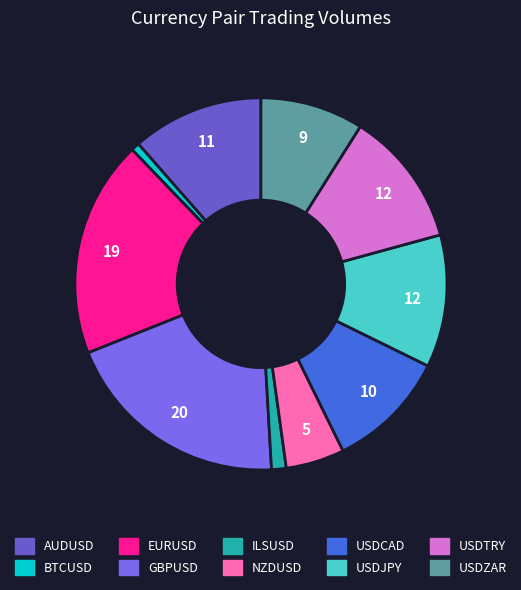

Count the number of slices in the pie.

10